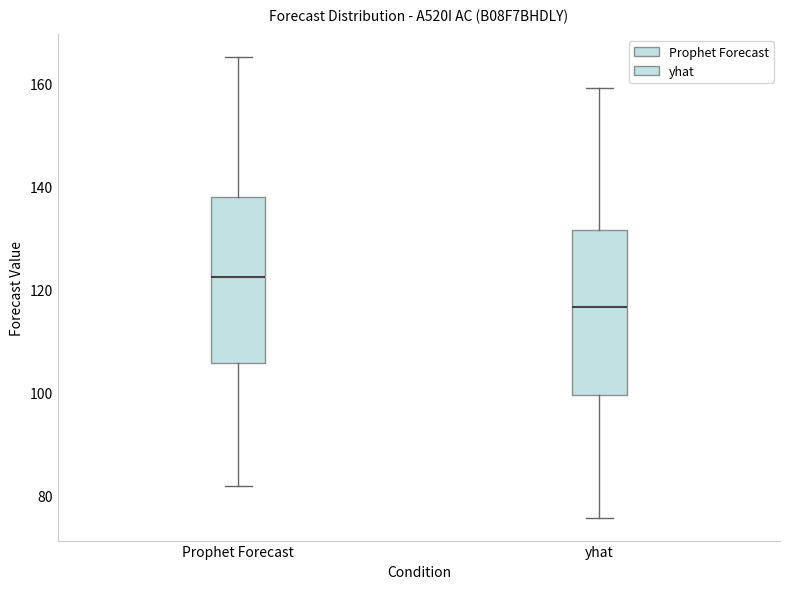

Which box's median line is the lowest?

yhat